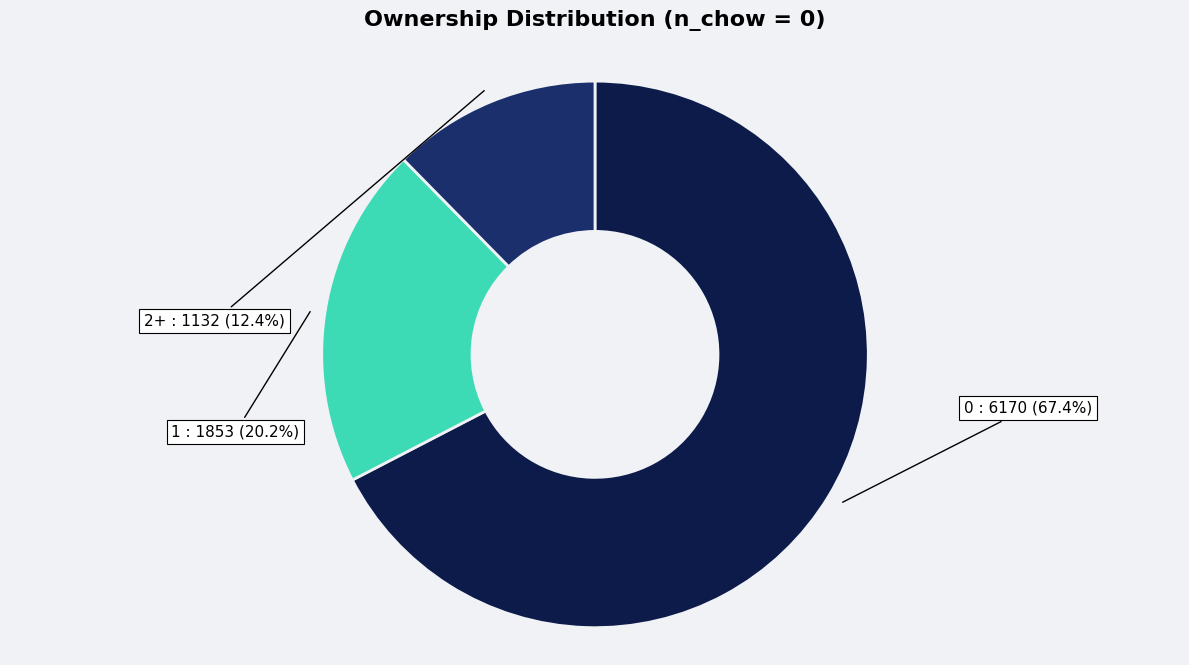

How many segments does this pie chart have?

3